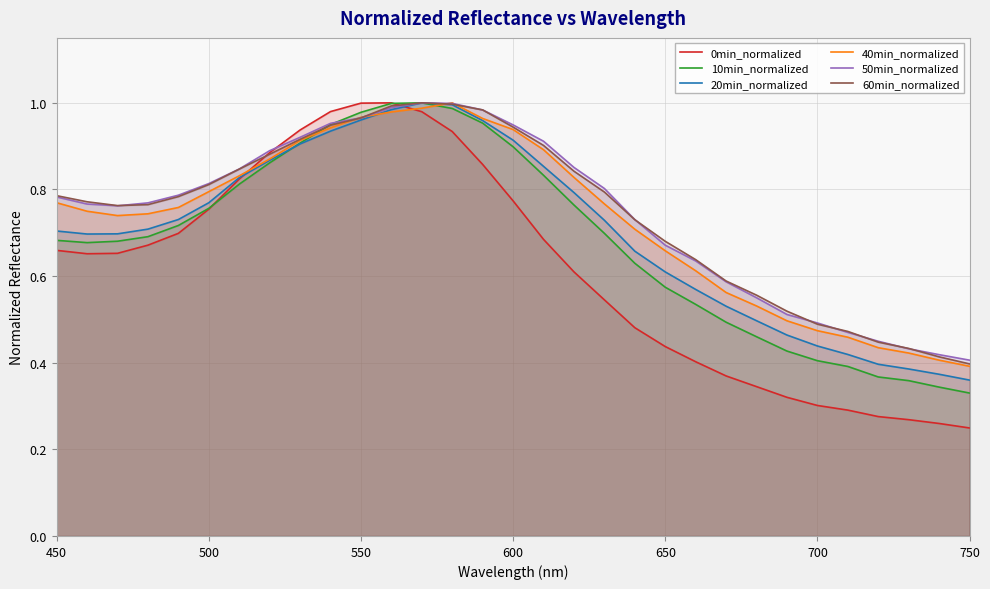

What is the minimum value for 20min_normalized?

0.4